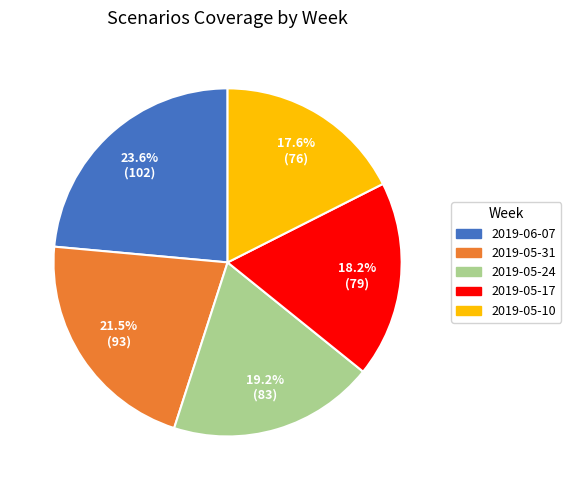

Is it true that 2019-05-17 is 18% of the pie?

True